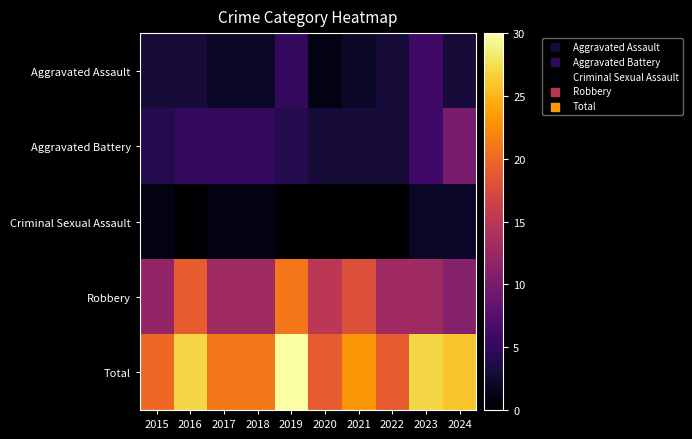

At which category is the sum across all series the highest?

2019